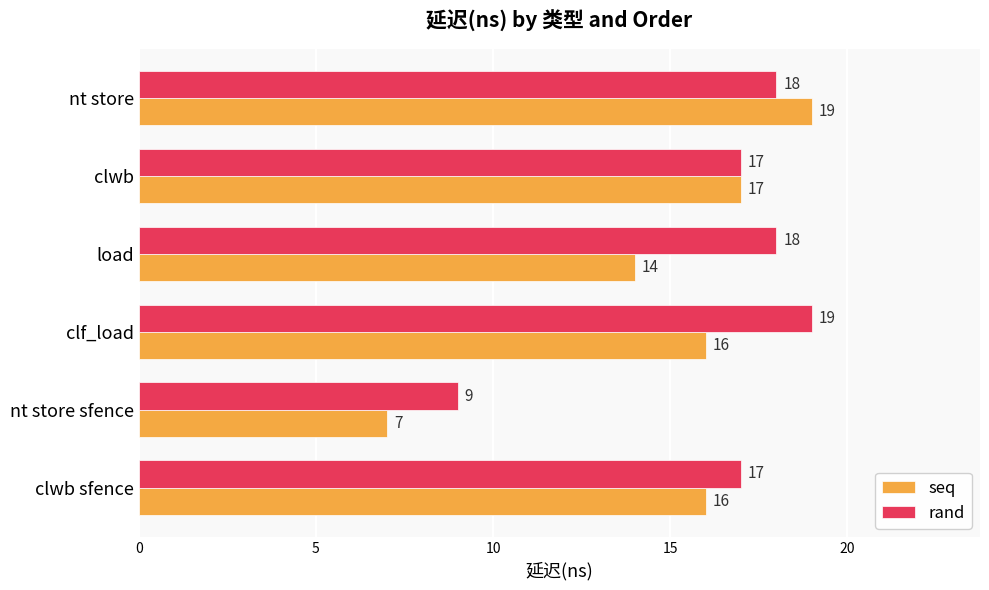

True or false: seq has a value of 16 at clwb sfence.

True